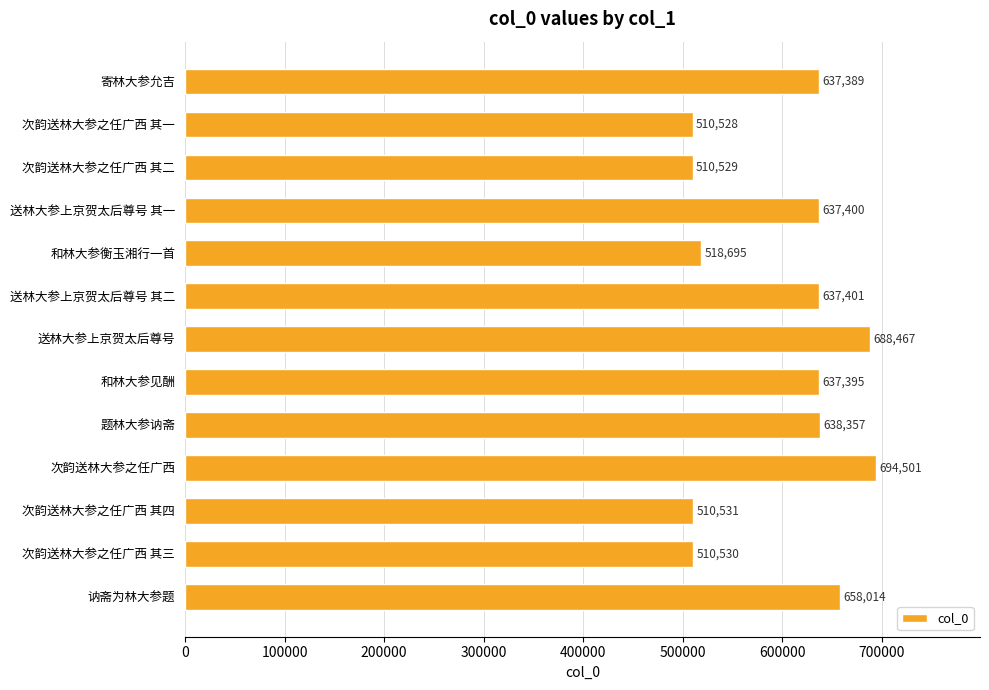

What is the minimum value shown in the chart?

510528